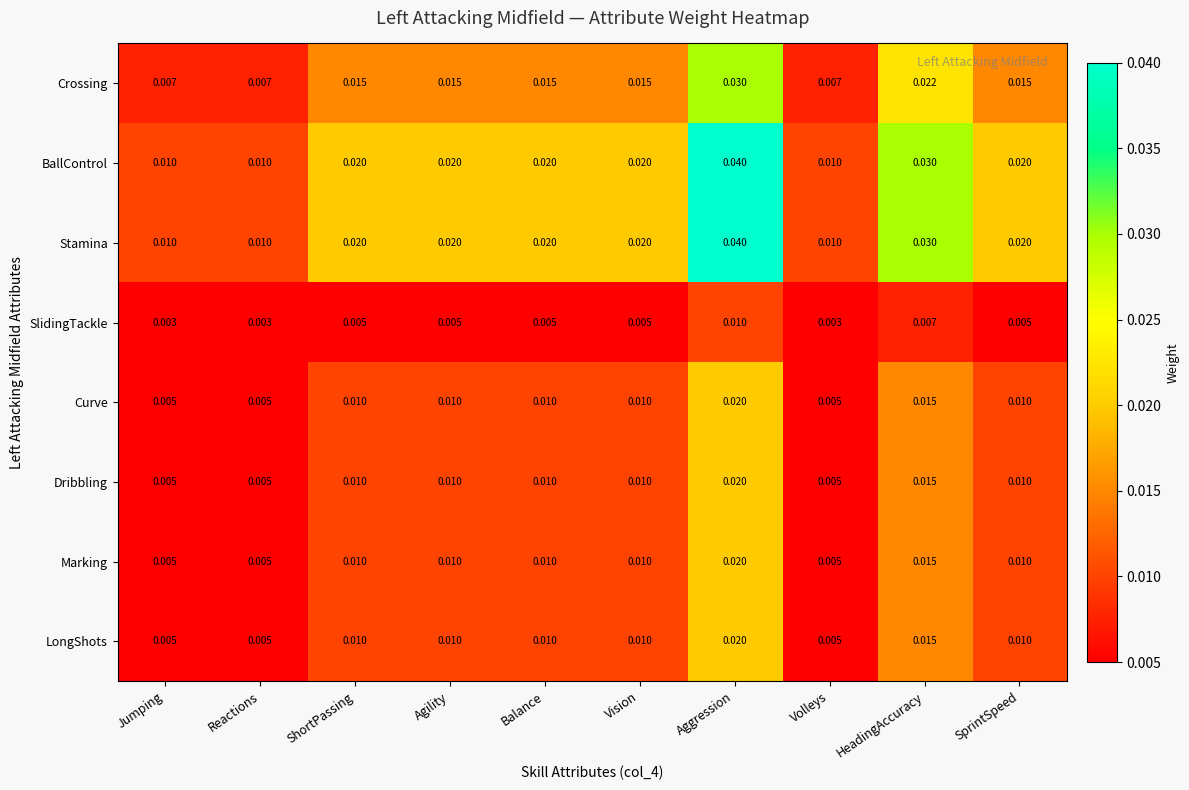

At which category is the sum across all series the highest?

Aggression